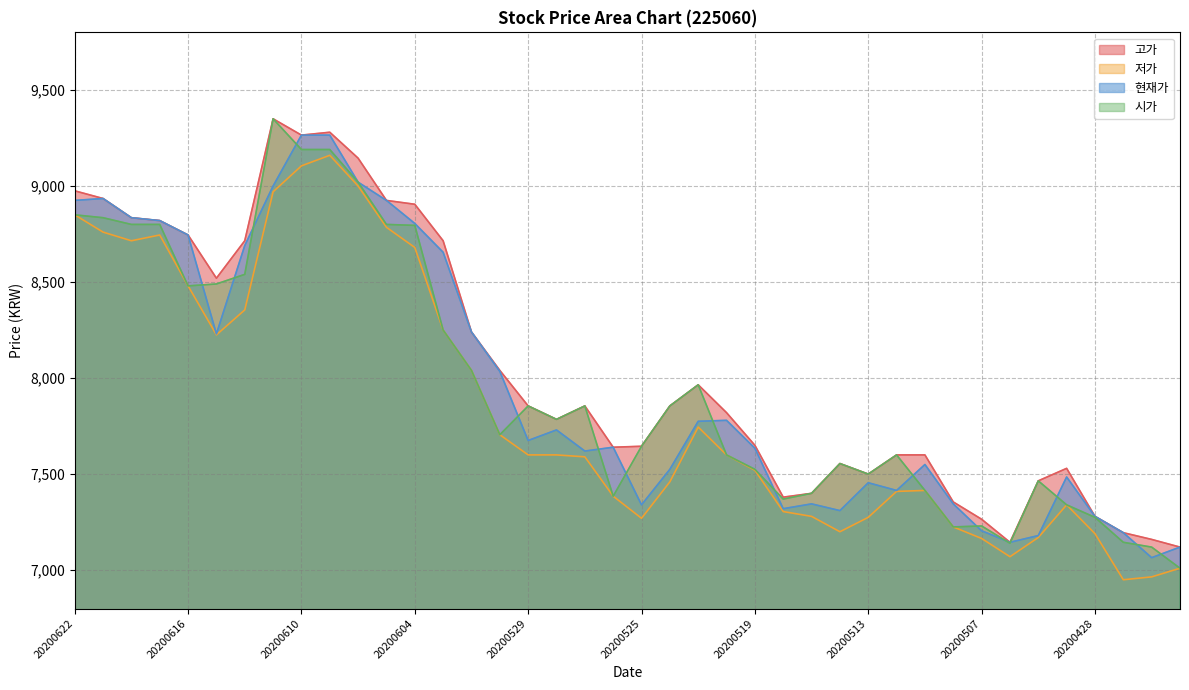

Where is the first local maximum for 시가?

20200611